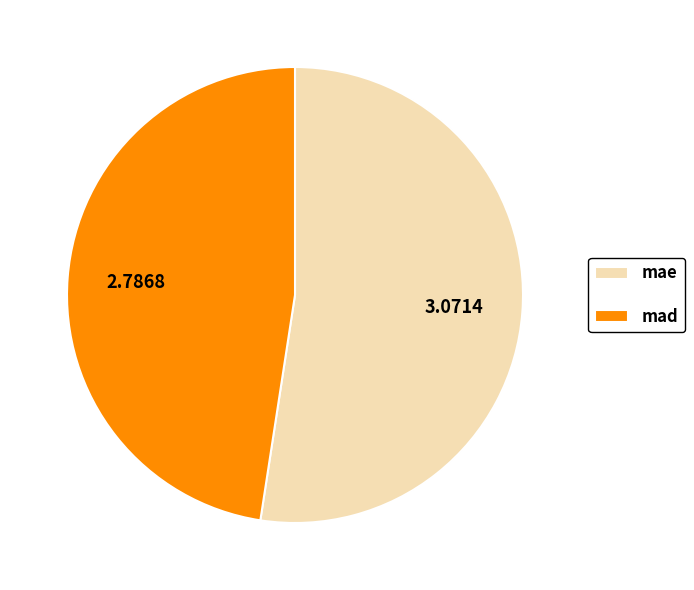

Which has a higher value, mad or mae?

mae